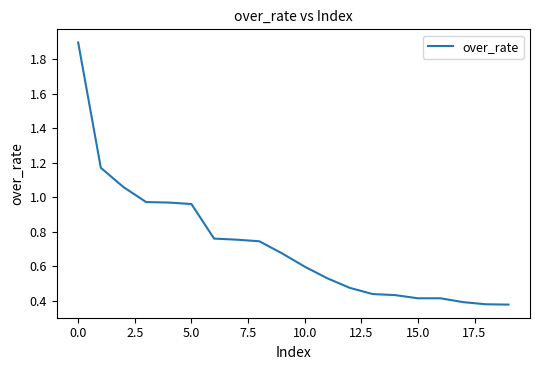

What is the greatest value displayed?

1.9